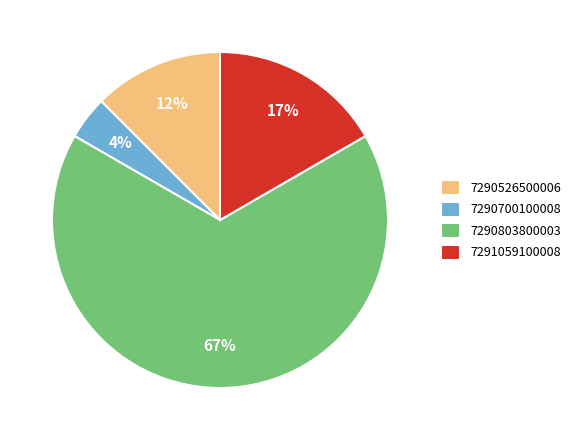

Rank the categories by value from highest to lowest.

7290803800003, 7291059100008, 7290526500006, 7290700100008